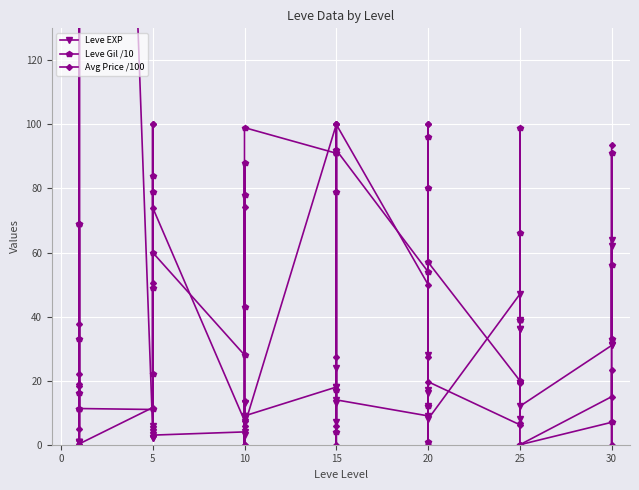

What is the value of the Avg Price /100 point at the 25th from the left?

50.0